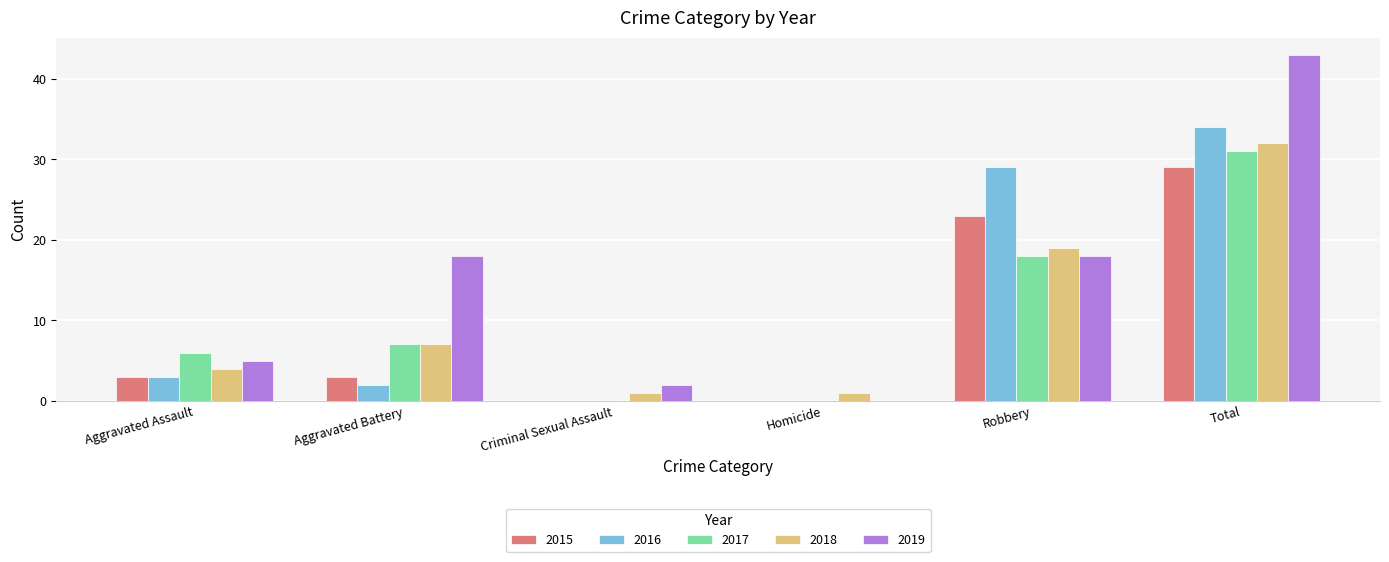

Between Aggravated Assault and Homicide, which series saw the biggest shift?

2017